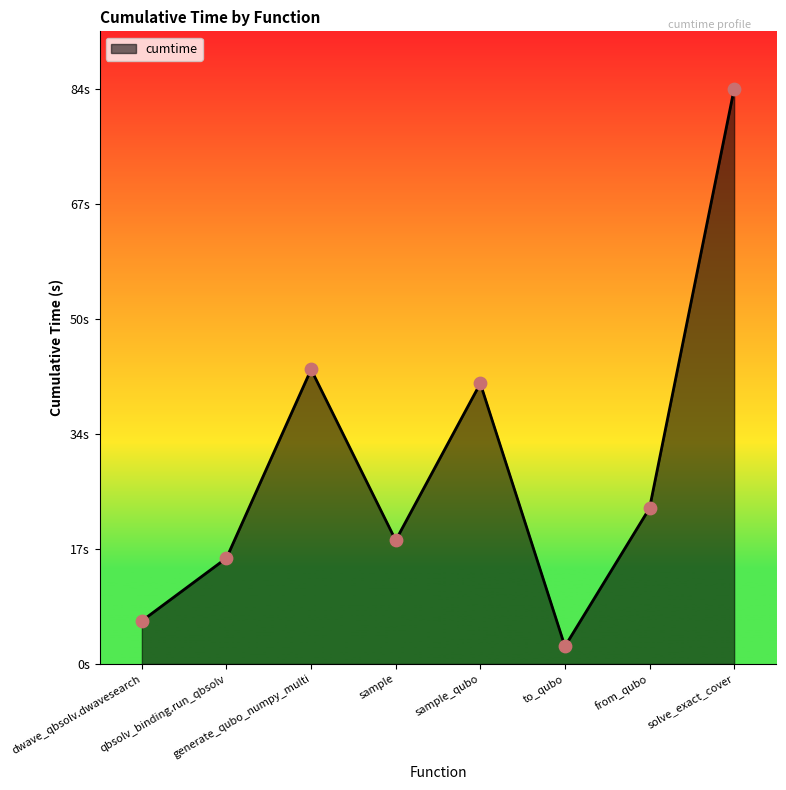

Between solve_exact_cover and generate_qubo_numpy_multi, which is larger?

solve_exact_cover